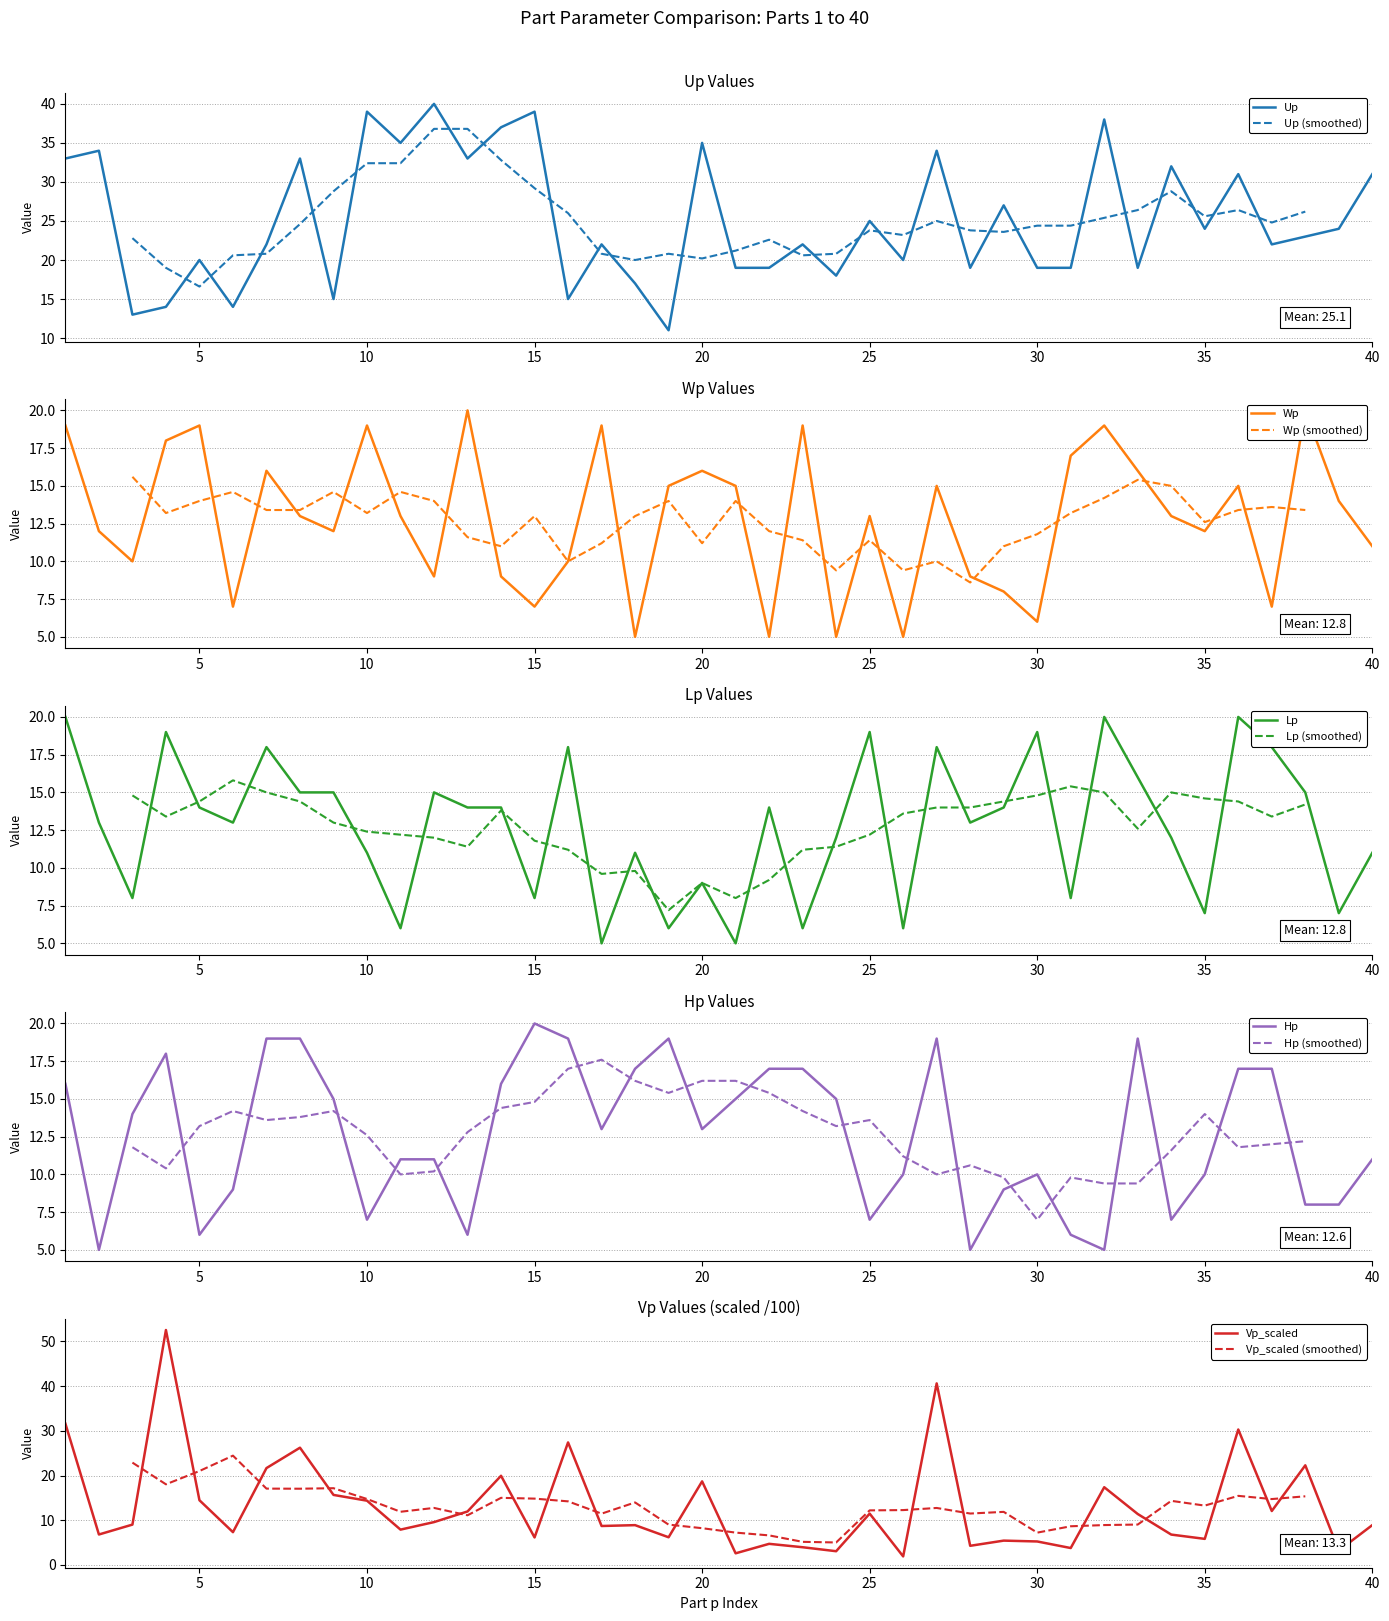

What are all the series names shown in the legend?

Up, Wp, Lp, Hp, Vp_scaled